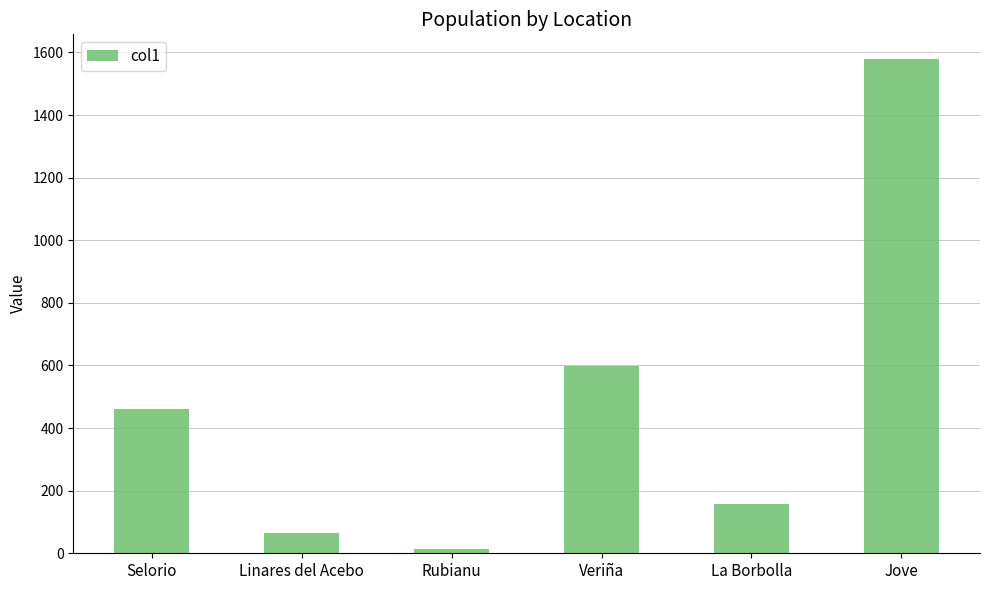

What value does the data have at Linares del Acebo?

66